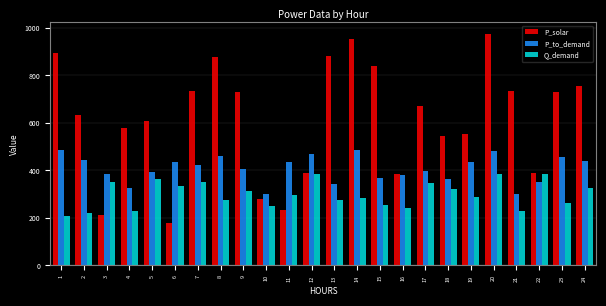

What is the difference between the maximum and minimum values in the Q_demand series?

179